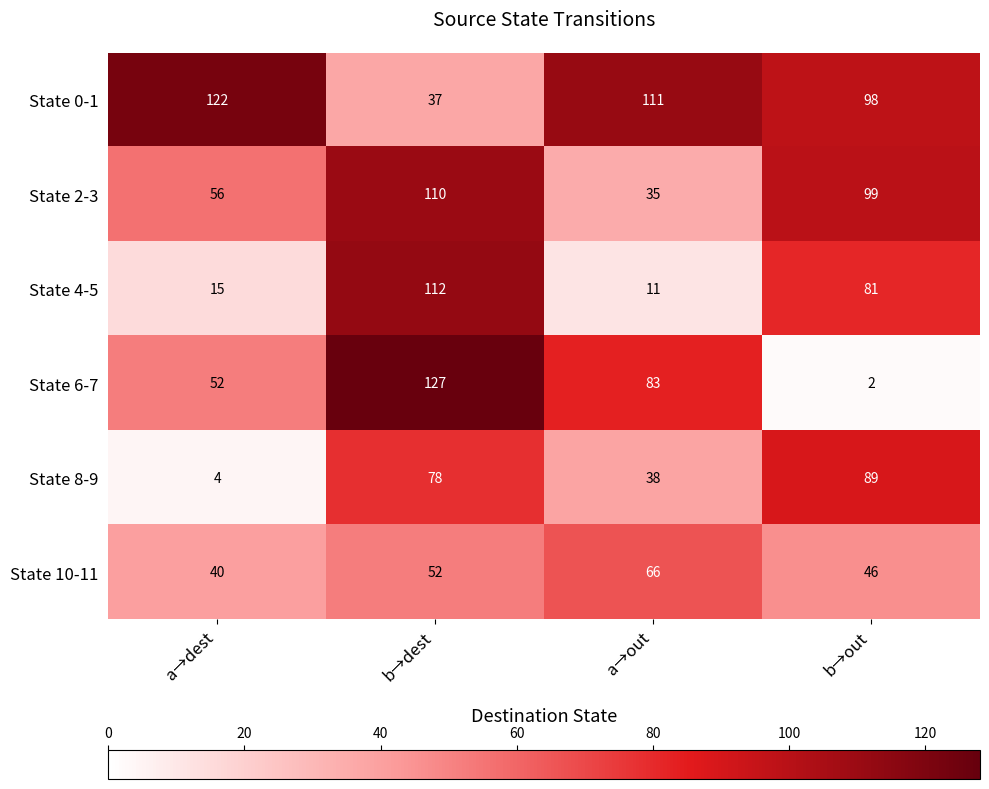

At which label does State 2-3 first exceed 99?

b→dest